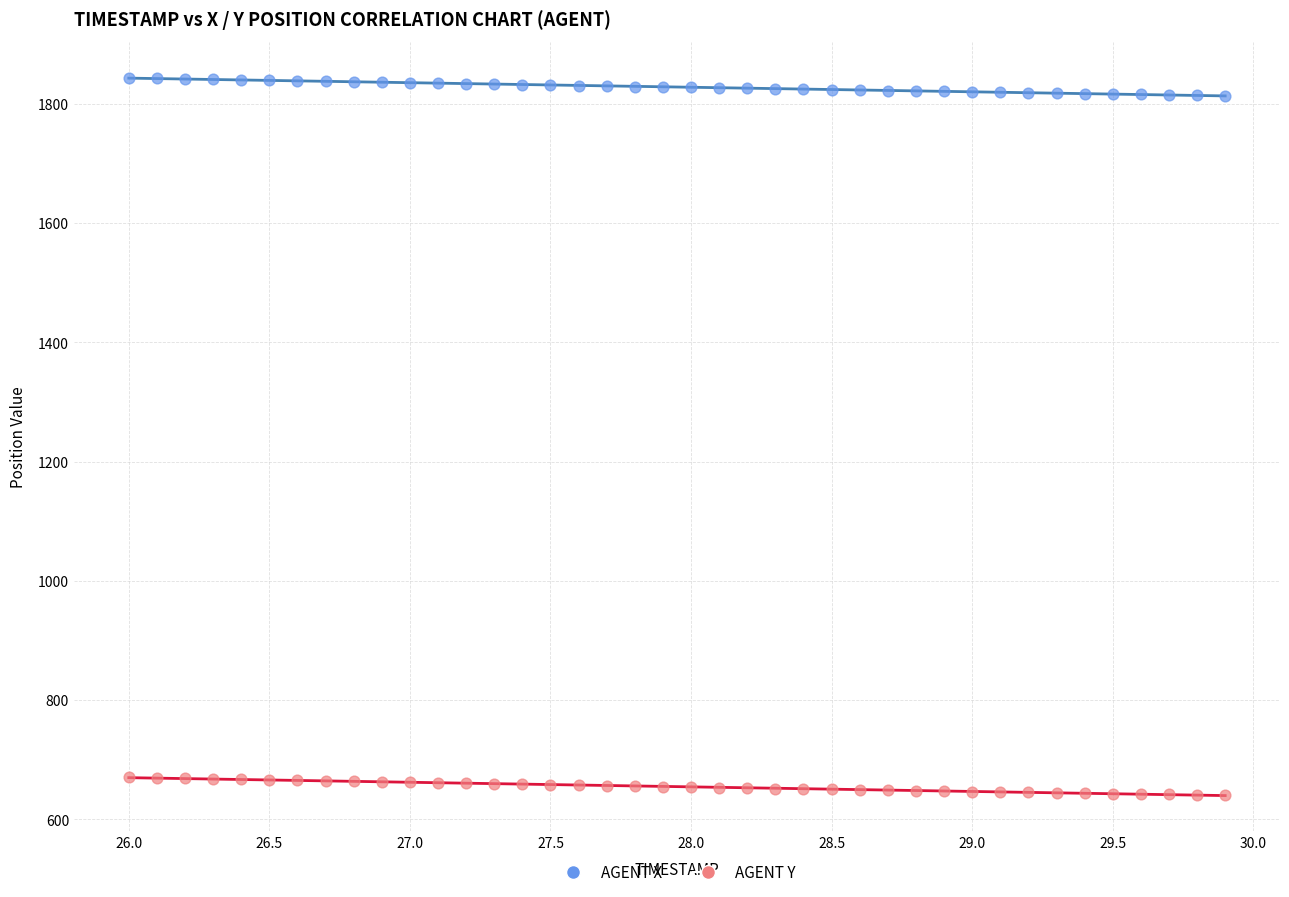

Across all data points, what is the range of Y values (max minus min)?

1203.2